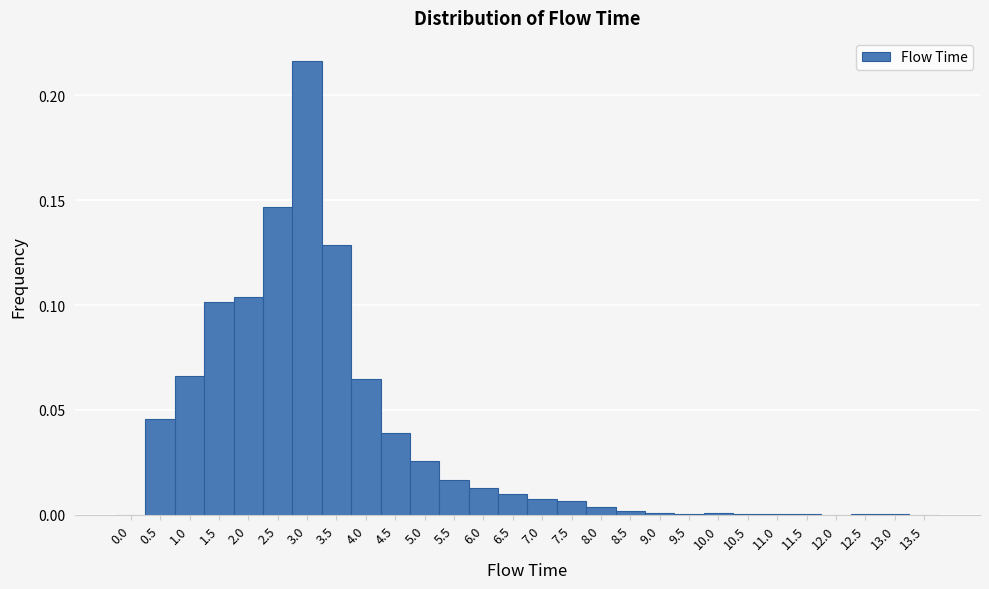

Reading left to right, list every bar in this chart as the range it spans on the x-axis followed by its height. The values are not printed on the chart, so give them approximately, as read against the axis.

-0.25 to 0.25: 0
0.25 to 0.75: 0.045
0.75 to 1.25: 0.065
1.25 to 1.75: 0.100
1.75 to 2.25: 0.105
2.25 to 2.75: 0.145
2.75 to 3.25: 0.215
3.25 to 3.75: 0.130
3.75 to 4.25: 0.065
4.25 to 4.75: 0.040
4.75 to 5.25: 0.025
5.25 to 5.75: 0.015
5.75 to 6.25: 0.015
6.25 to 6.75: 0.010
6.75 to 7.25: 0.010
7.25 to 7.75: 0.005
7.75 to 8.25: under 0.005
8.25 to 8.75: under 0.005
8.75 to 9.25: under 0.005
9.25 to 9.75: under 0.005
9.75 to 10.25: under 0.005
10.25 to 10.75: under 0.005
10.75 to 11.25: under 0.005
11.25 to 11.75: under 0.005
11.75 to 12.25: under 0.005
12.25 to 12.75: under 0.005
12.75 to 13.25: under 0.005
13.25 to 13.75: 0